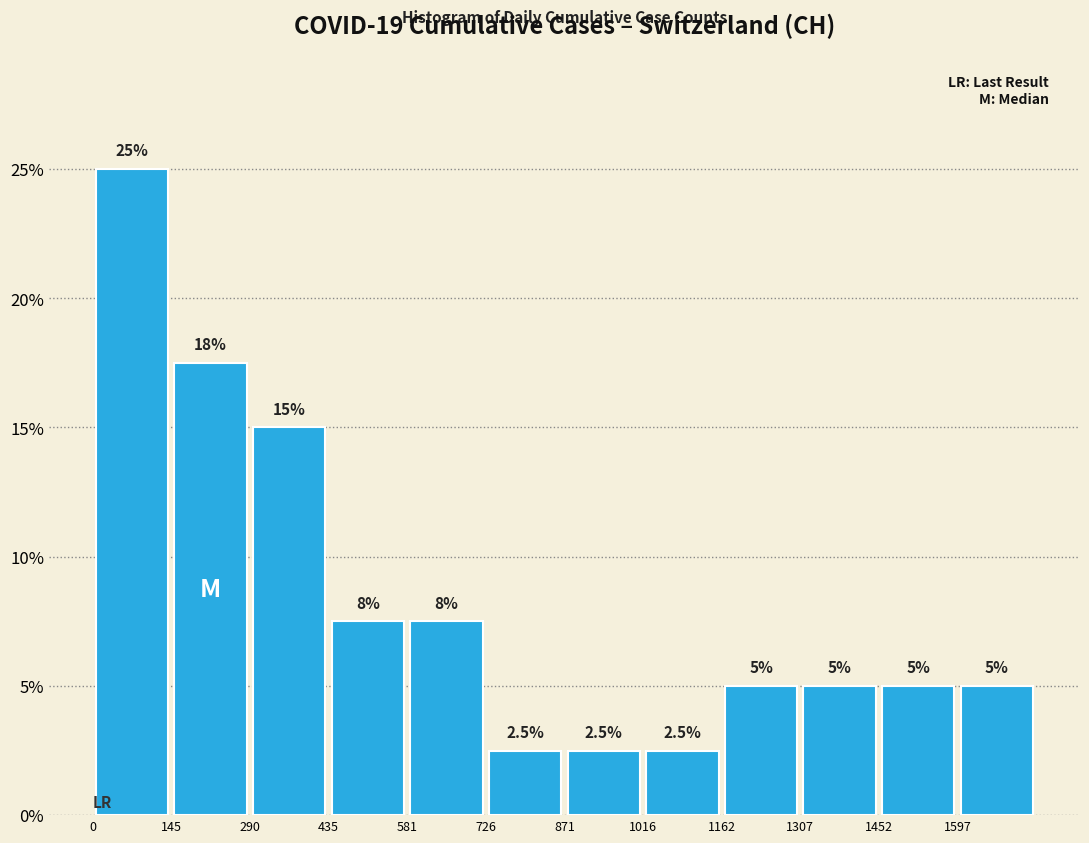

Over which range of the x-axis is the bar tallest?

0 to 140